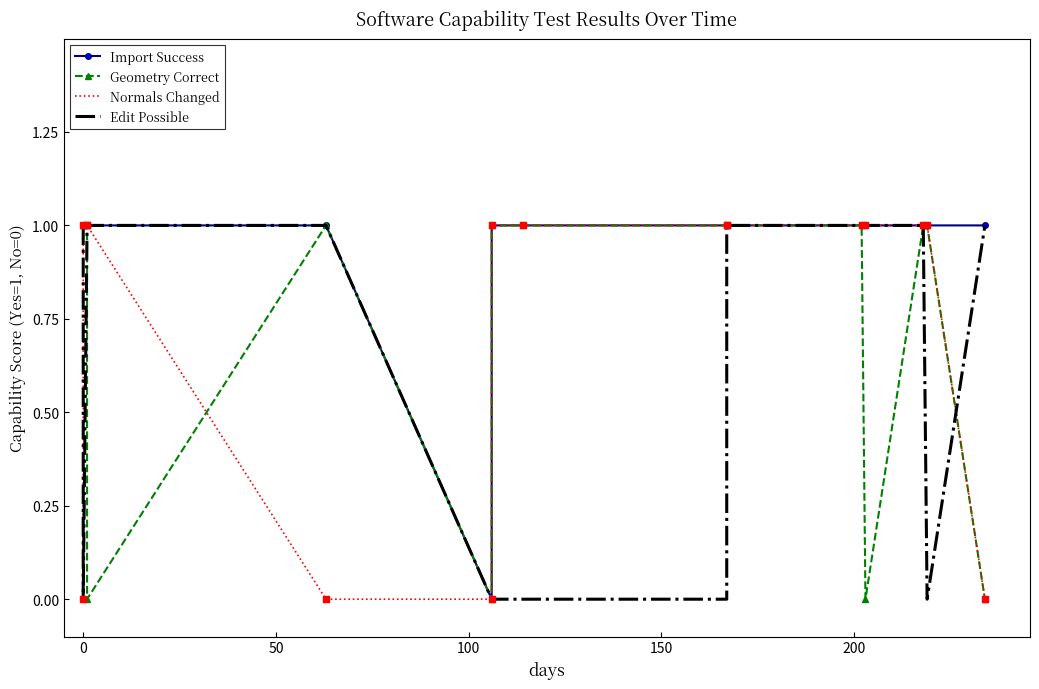

Which series contains the lowest Y value?

Import Success